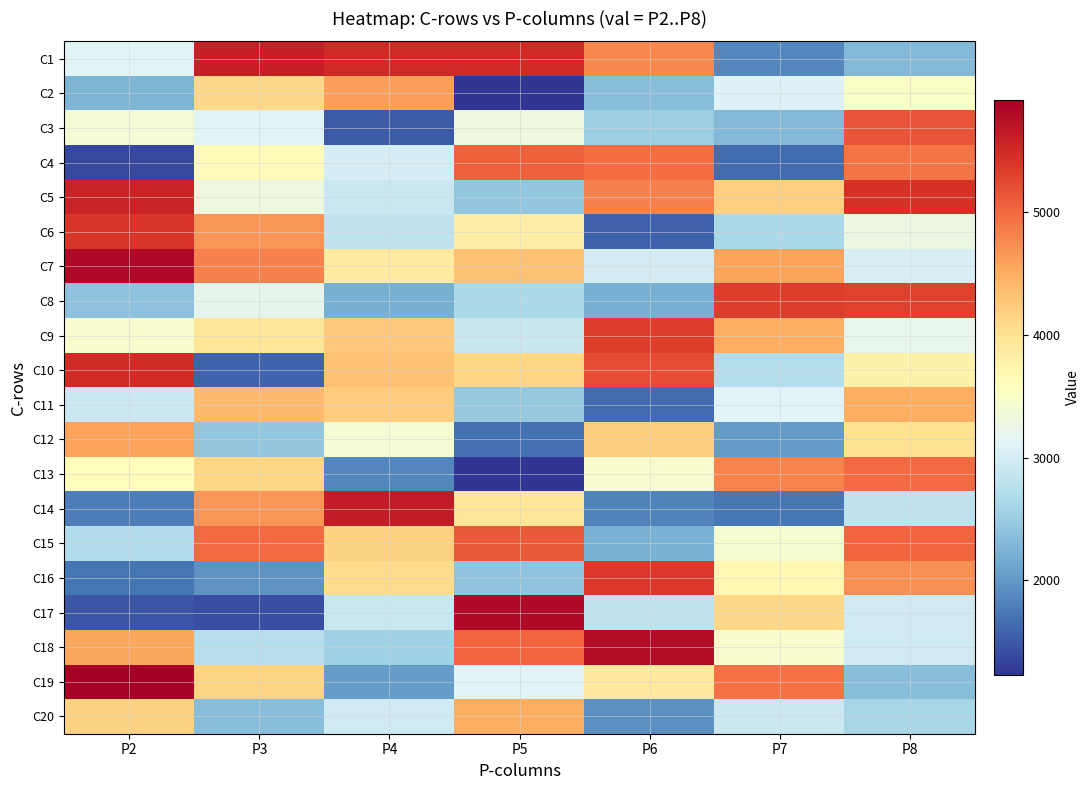

Which has a higher value, P2 or P6?

P6